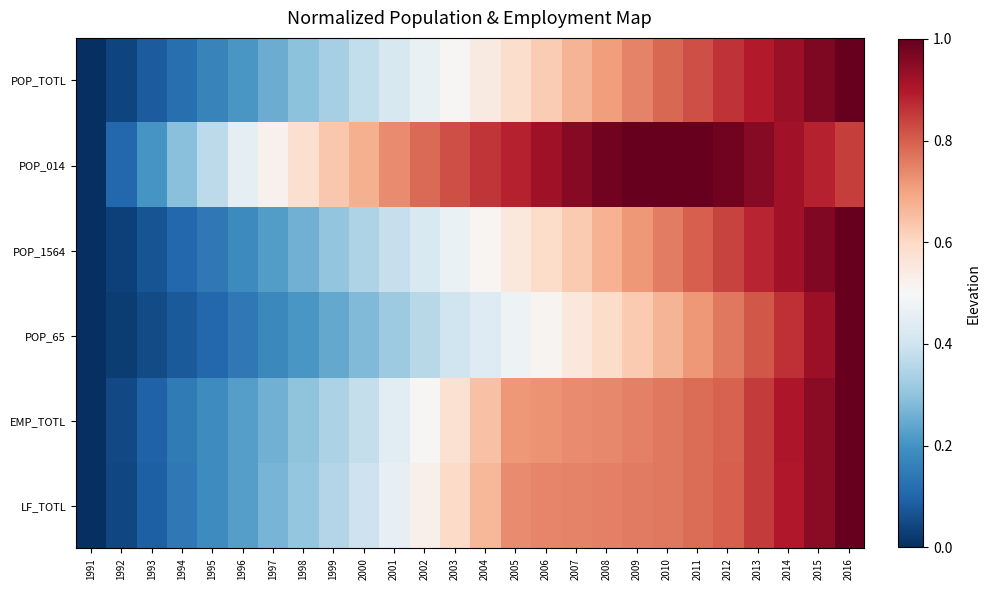

Which has a higher value, 2012 or 1995?

2012